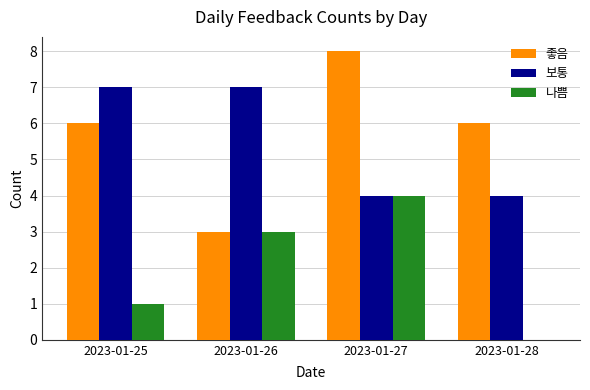

What is the average value of the 좋음 series?

6